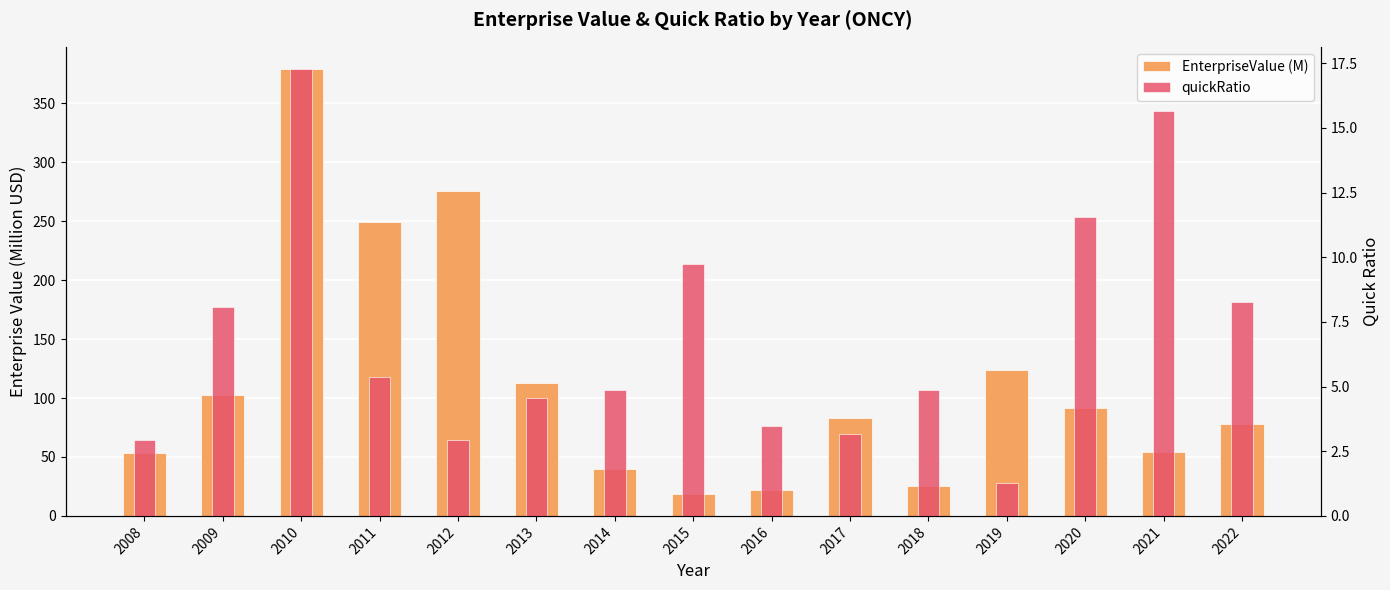

Between 2012 and 2022, which series saw the biggest shift?

EnterpriseValue (M)